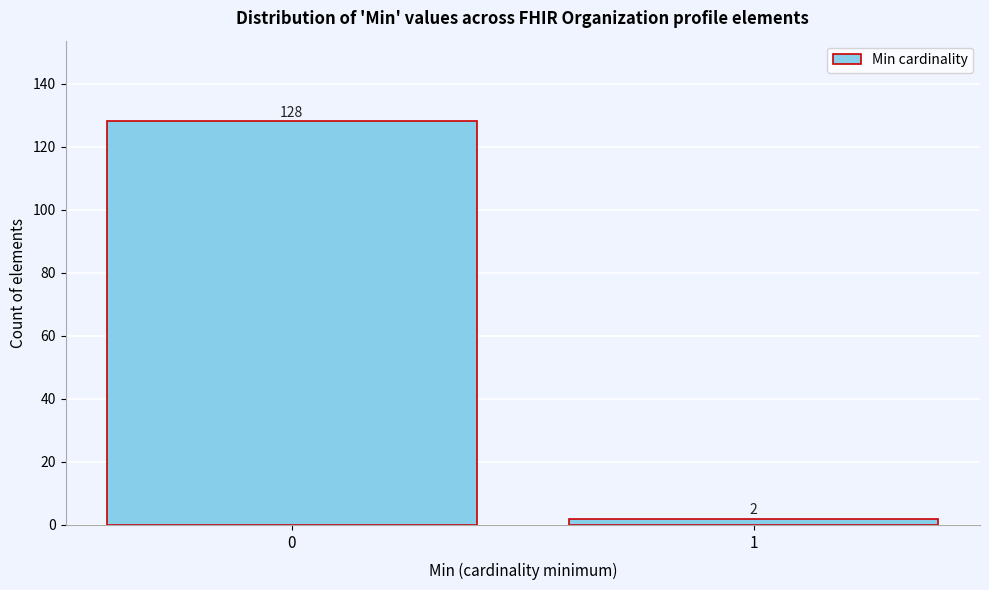

Reading left to right, extract all data points from this chart.

0=128	1=2